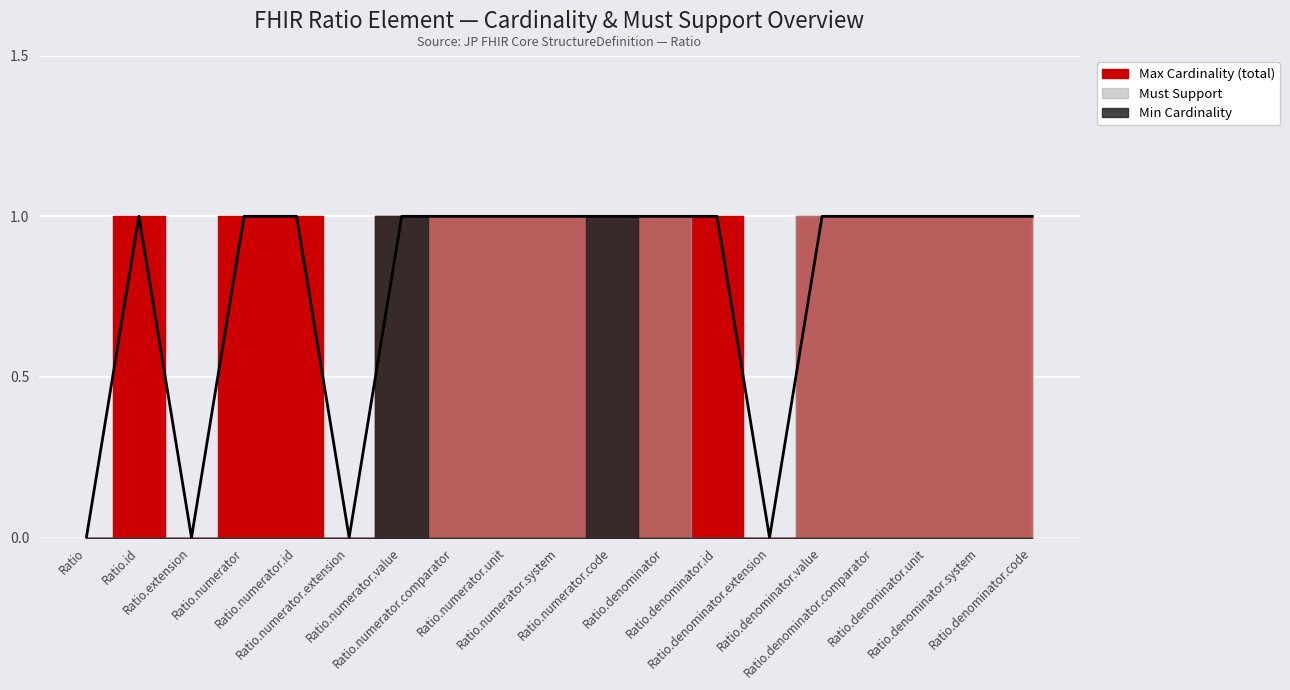

True or false: Max Cardinality (total) and Must Support intersect in this chart.

False